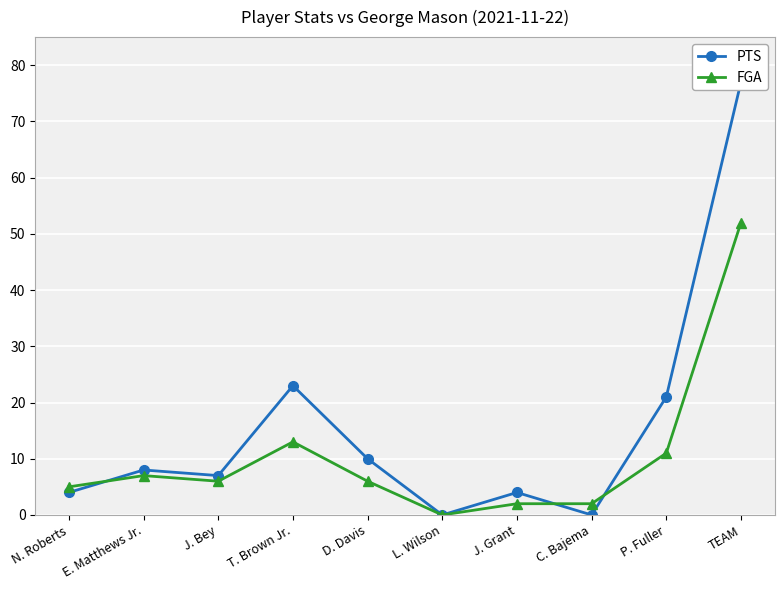

Which label corresponds to the largest value in the chart?

TEAM